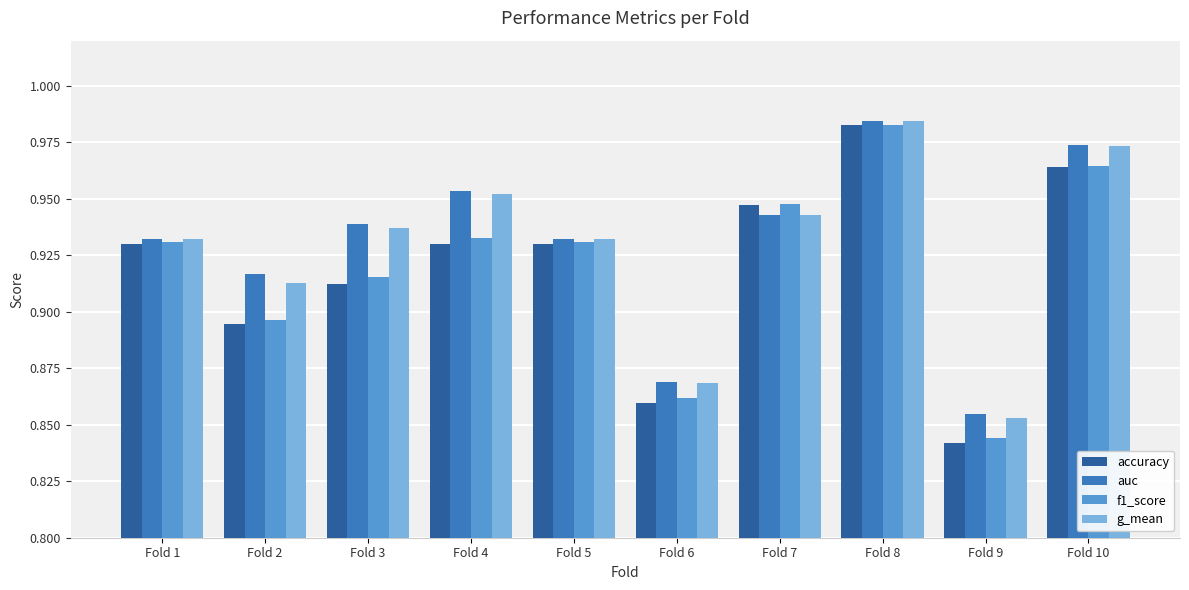

Which category has the lowest value in the f1_score series?

Fold 9